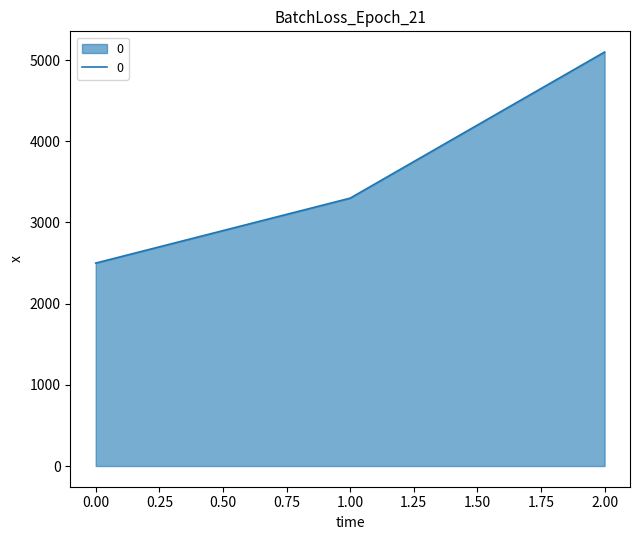

What is the sum of all values?

10900